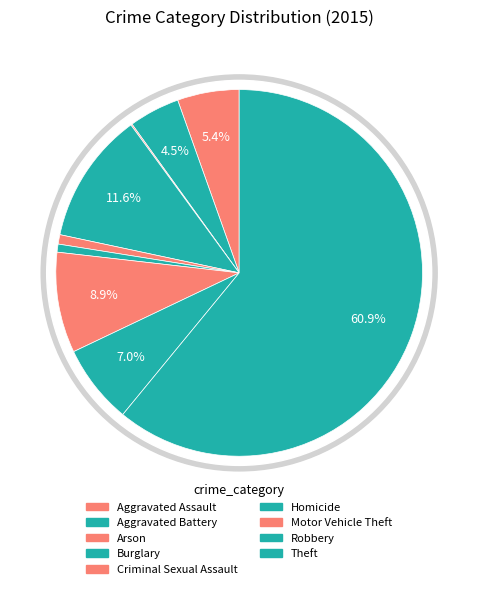

What is the change in value from Criminal Sexual Assault to Theft?

+508